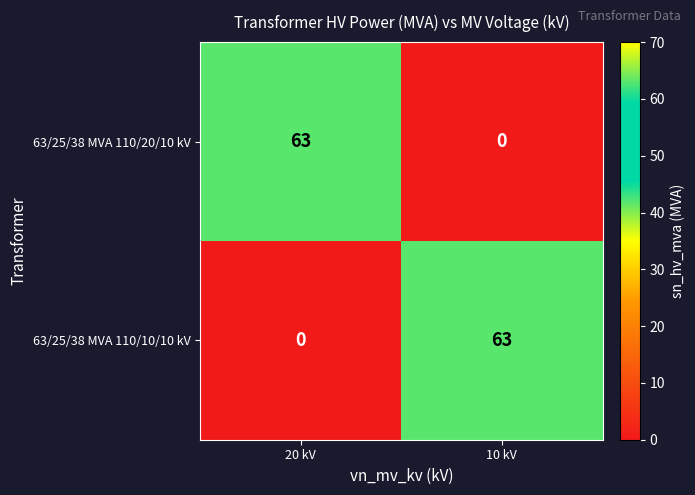

What is the difference between the maximum and minimum values in the 63/25/38 MVA 110/20/10 kV series?

63